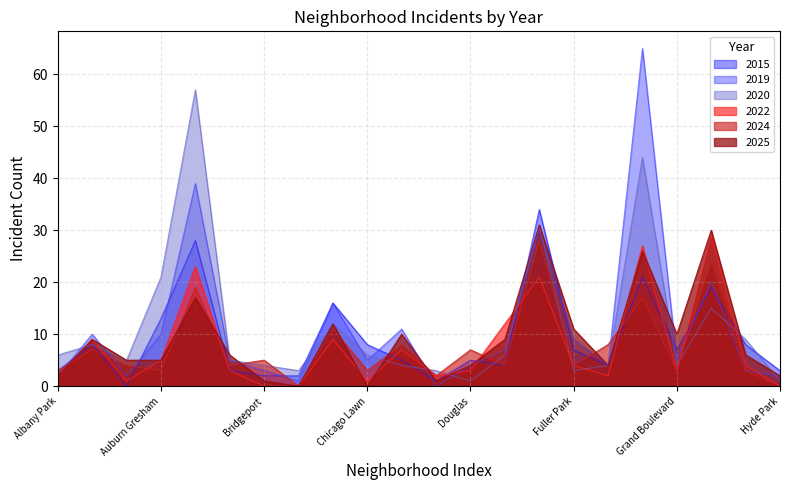

How many interior local valleys does the 2015 series have?

5